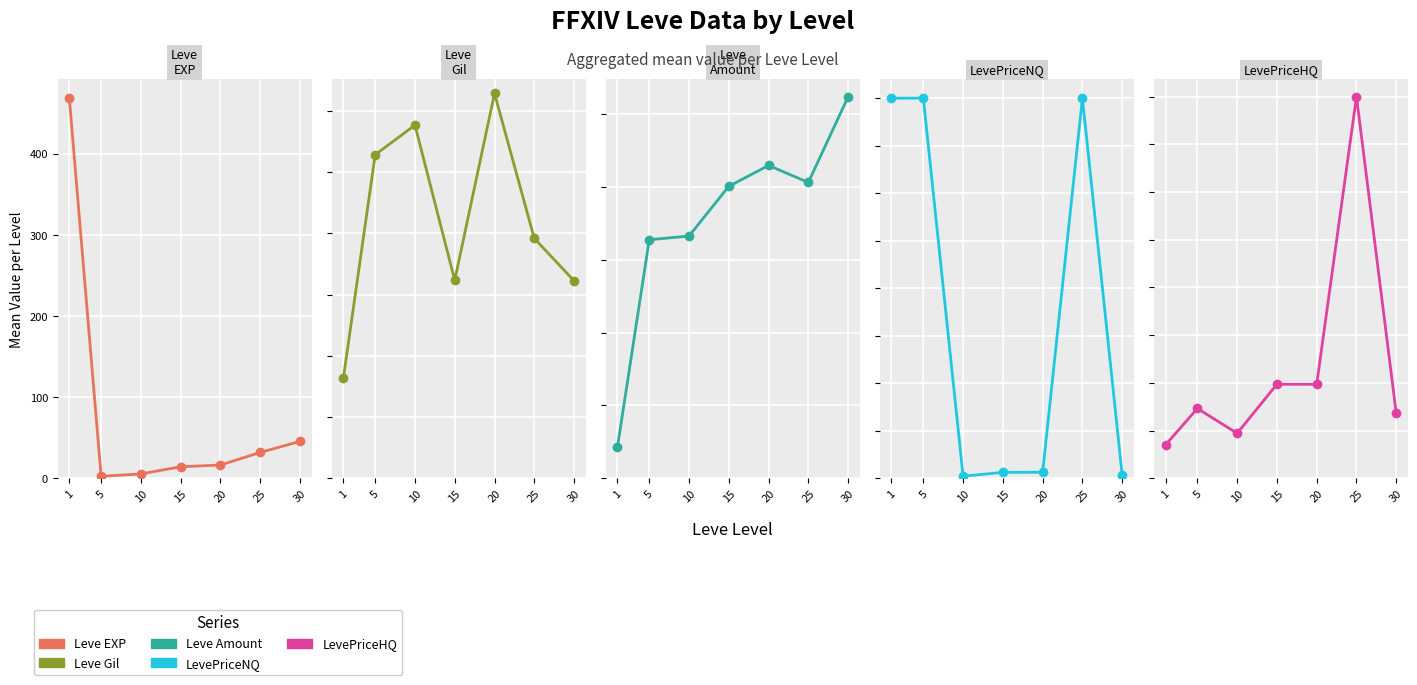

Which series changed the most between 1 and 30?

LevePriceNQ